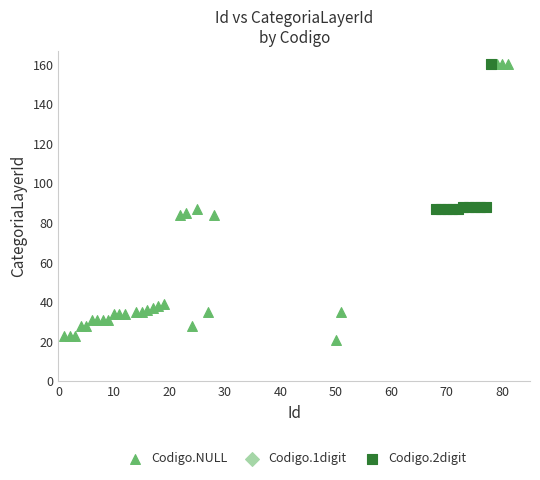

Which series reaches the minimum Y coordinate?

Codigo.NULL